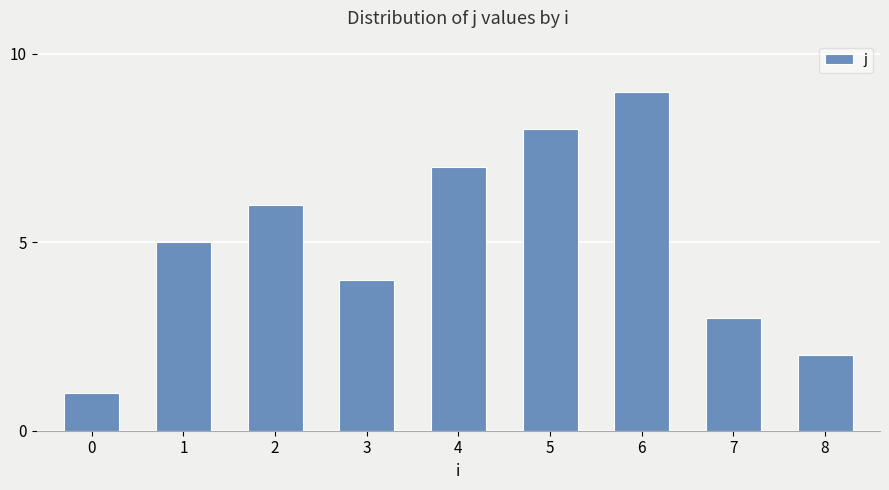

Where is the data nearest to the value 5?

1